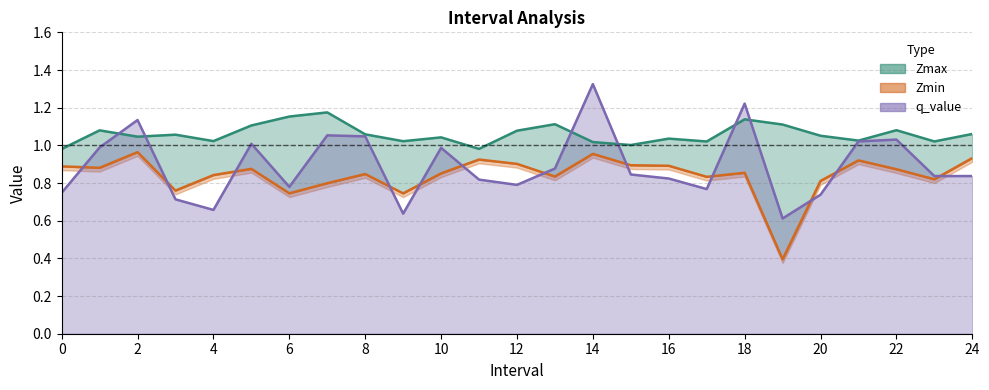

Which category has the highest value in the q_value series?

14